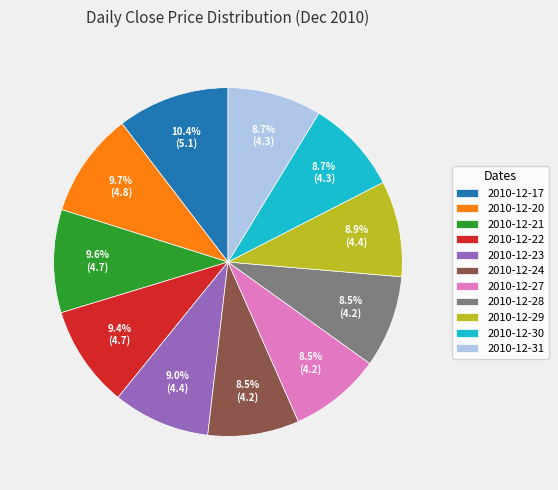

Which category has the biggest portion of the pie?

2010-12-17